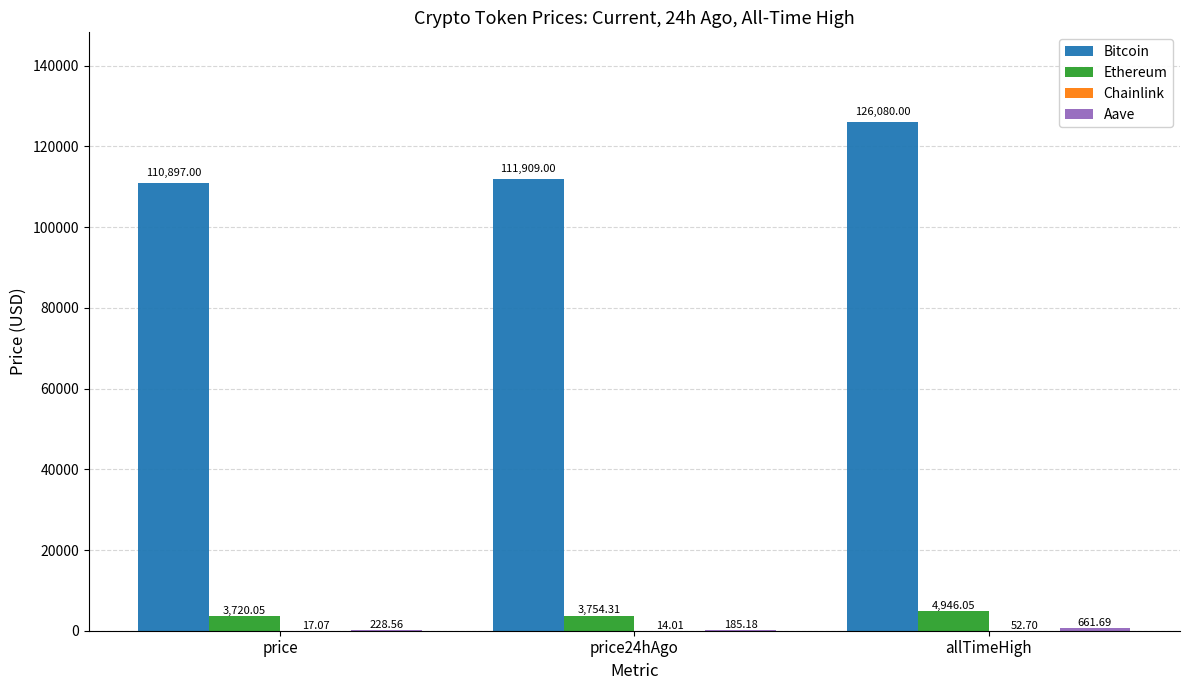

At which category does the chart reach its peak across all series?

allTimeHigh